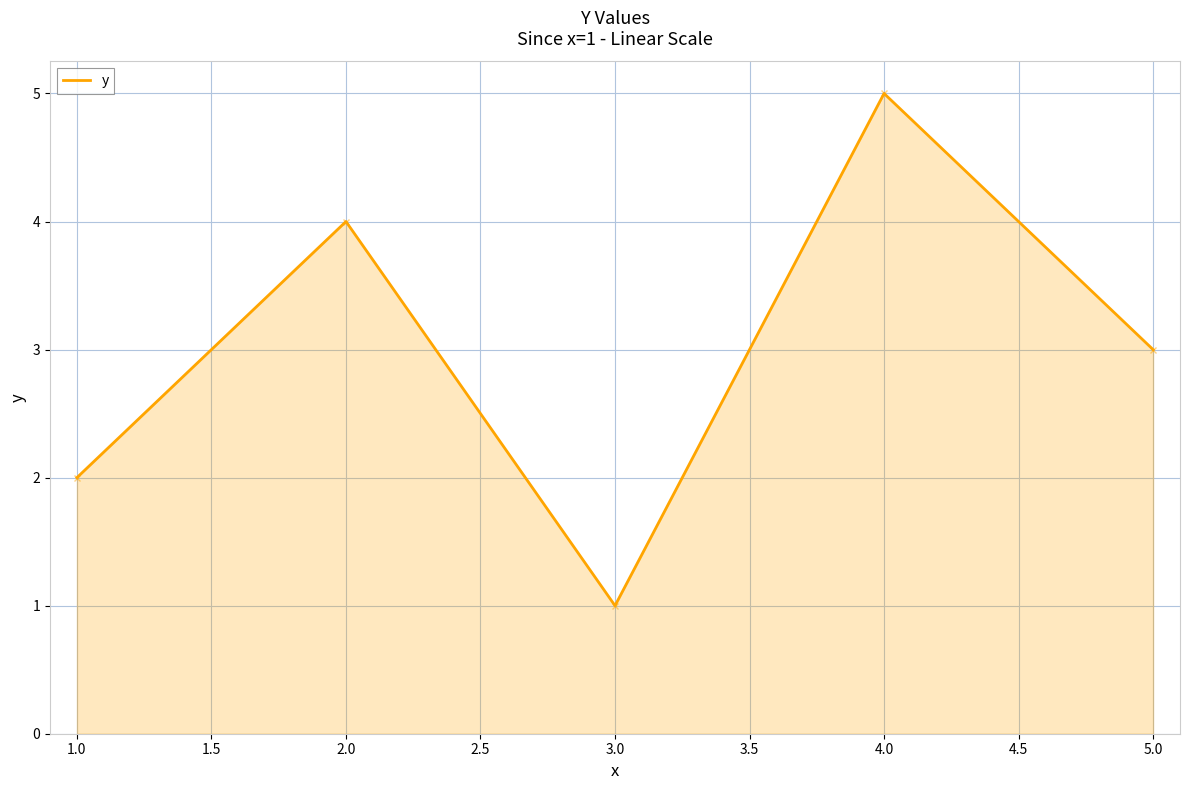

At which category does the data reach its first local valley?

3.0